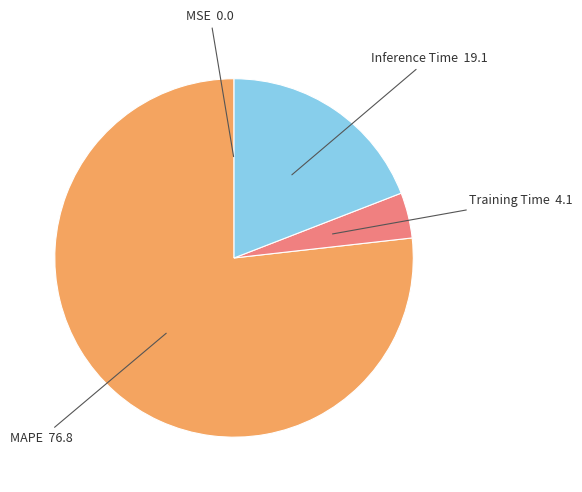

Is there any slice that represents more than half of the pie?

Yes